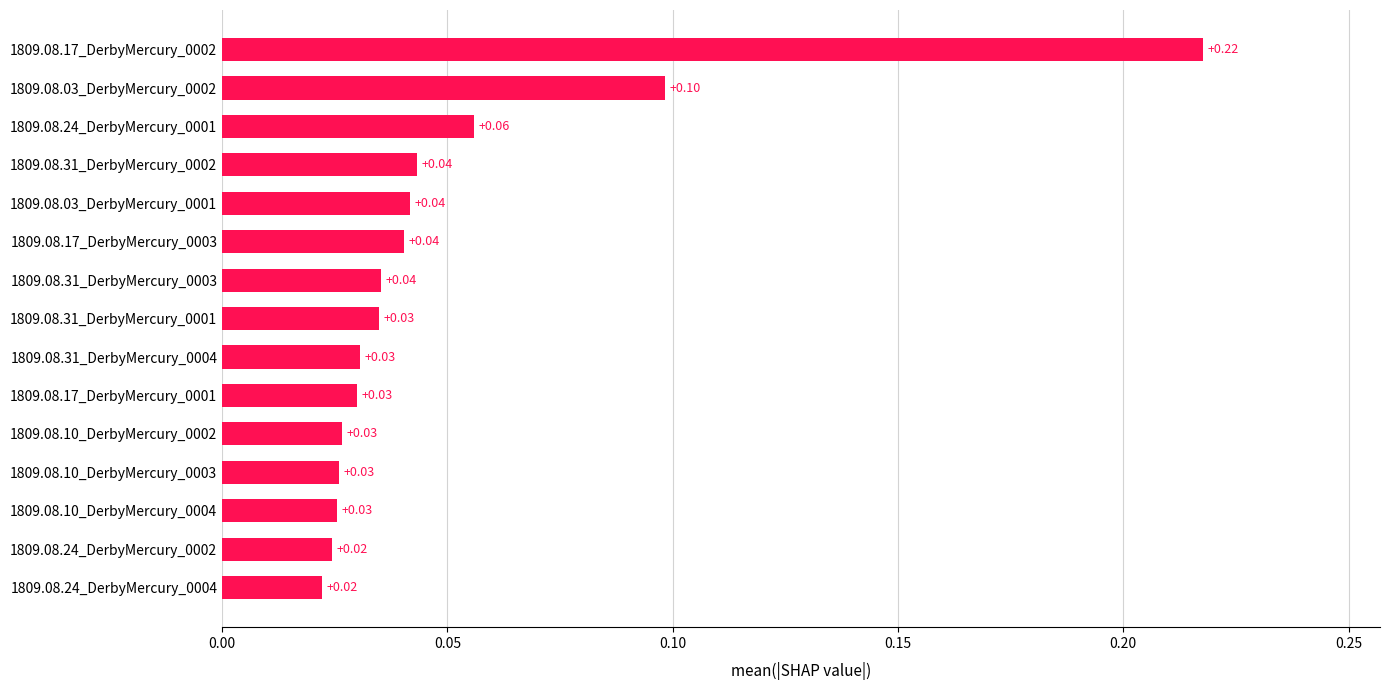

What is the sum of all values?

0.8